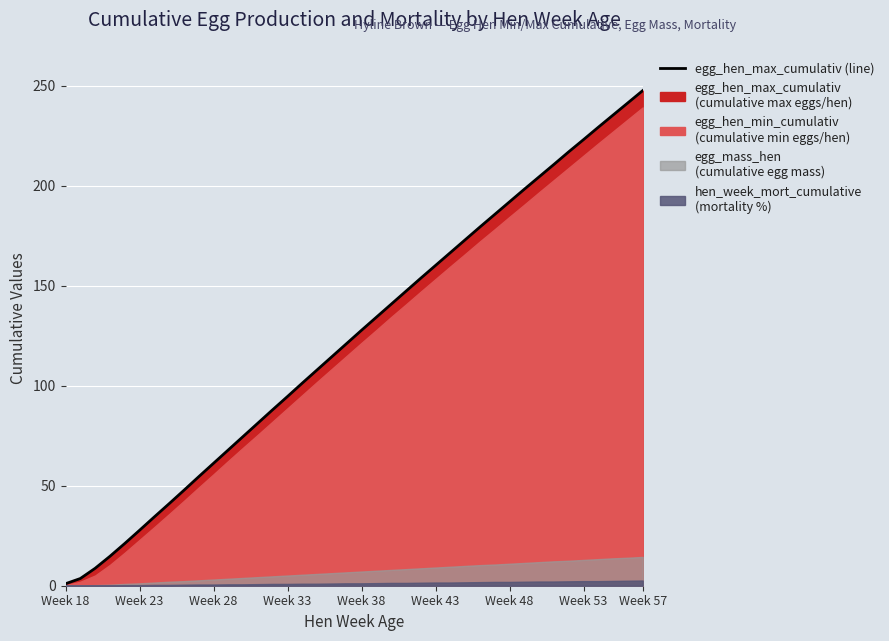

What is the label of the 40th point from the right?

Week 18